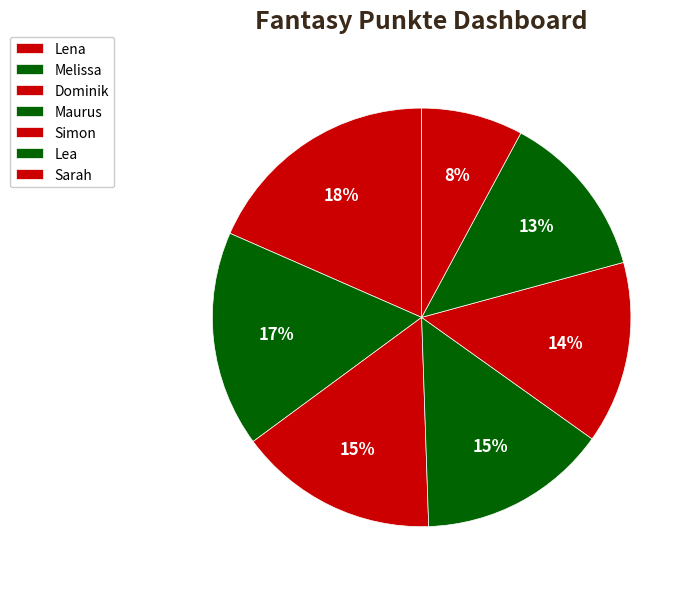

How many slices are in this pie chart?

7